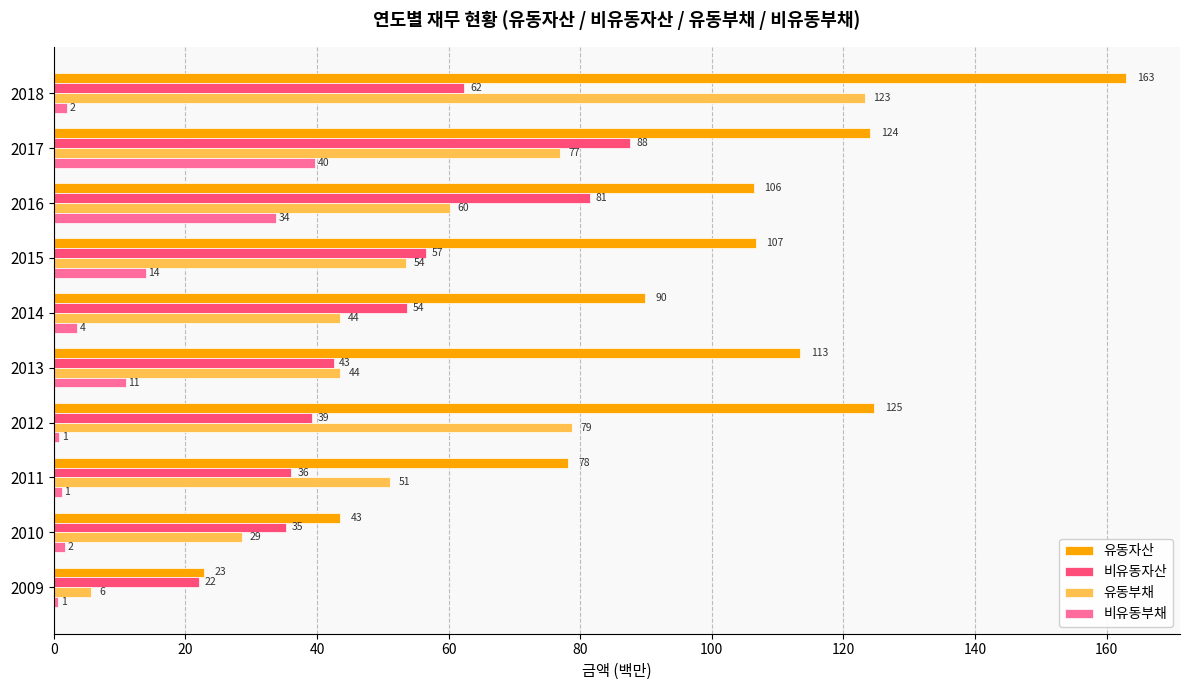

True or false: 비유동자산 has a value of 94.8 at 2014.

False